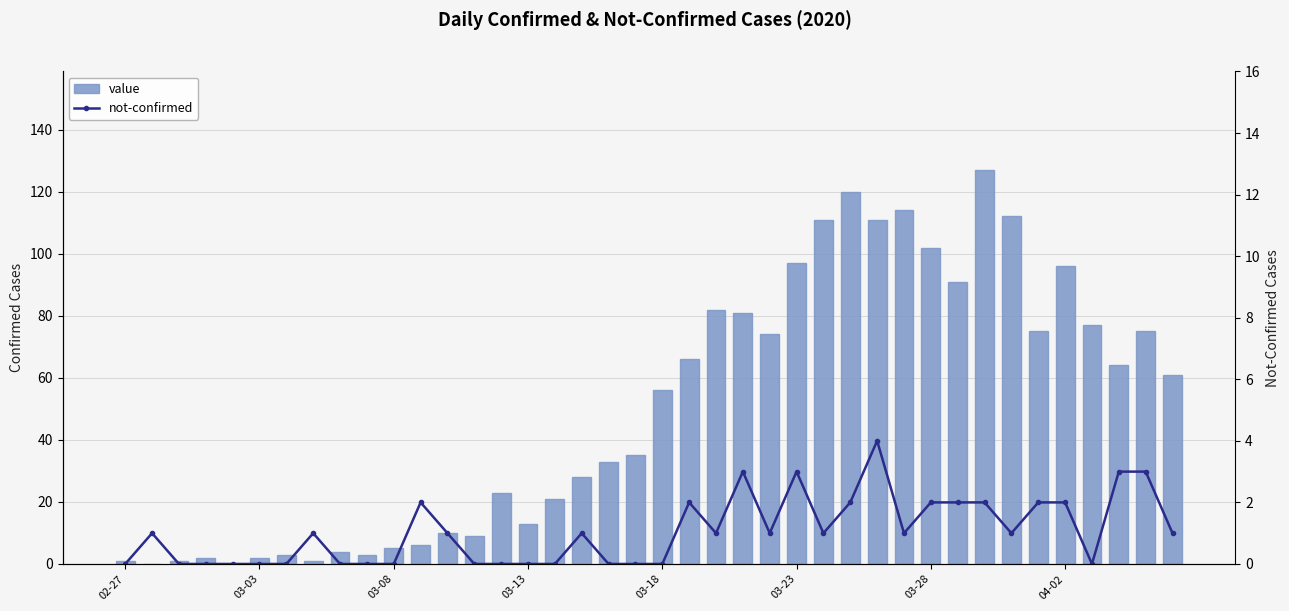

What is the difference between the value values at 17 and 24?

46